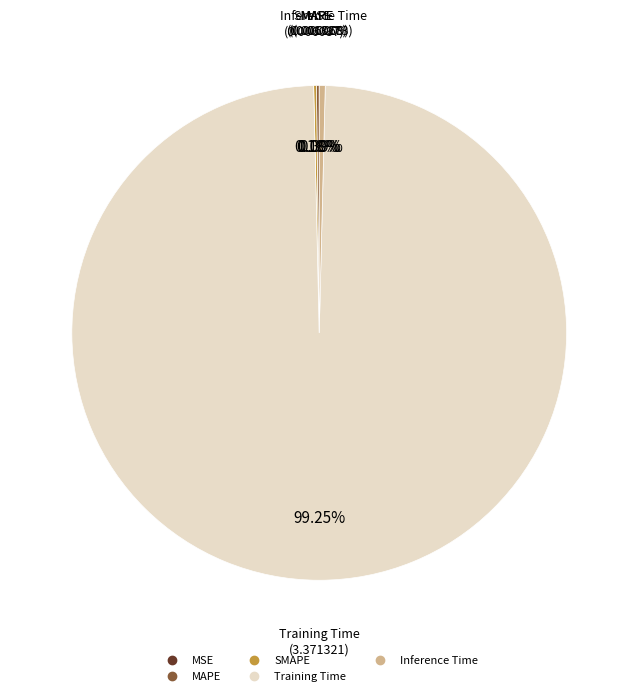

Which slice is the largest?

Training Time